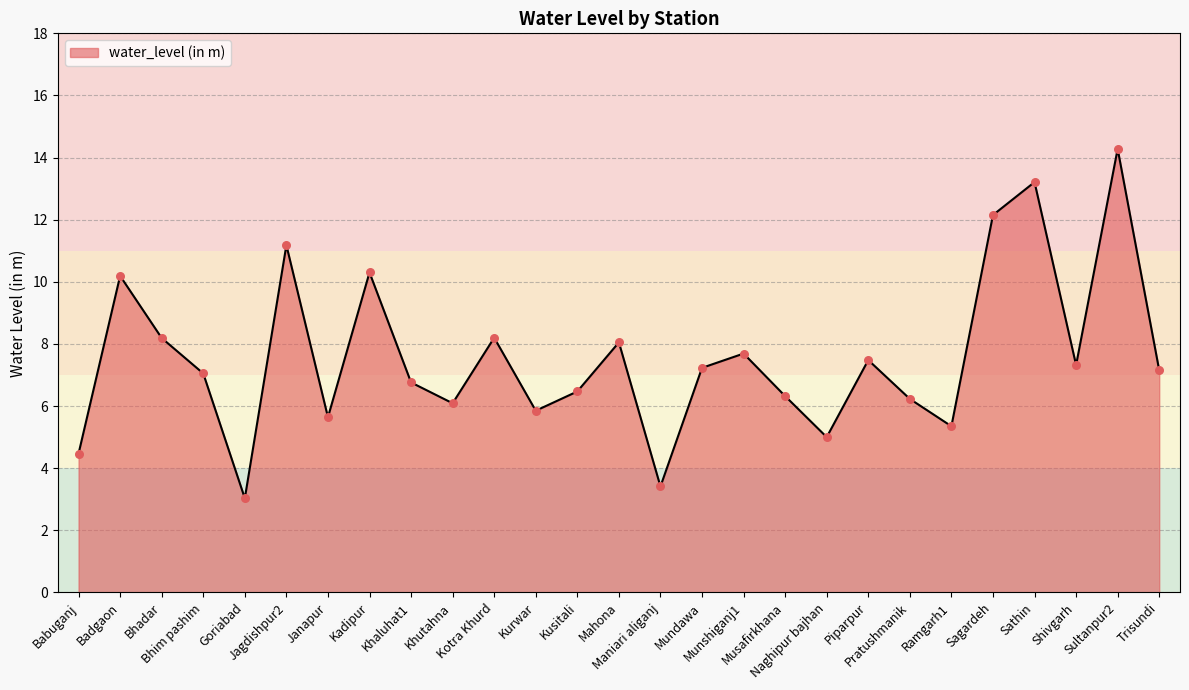

Approximately how many times larger is the value at Khutahna compared to Bhim pashim?

0.9